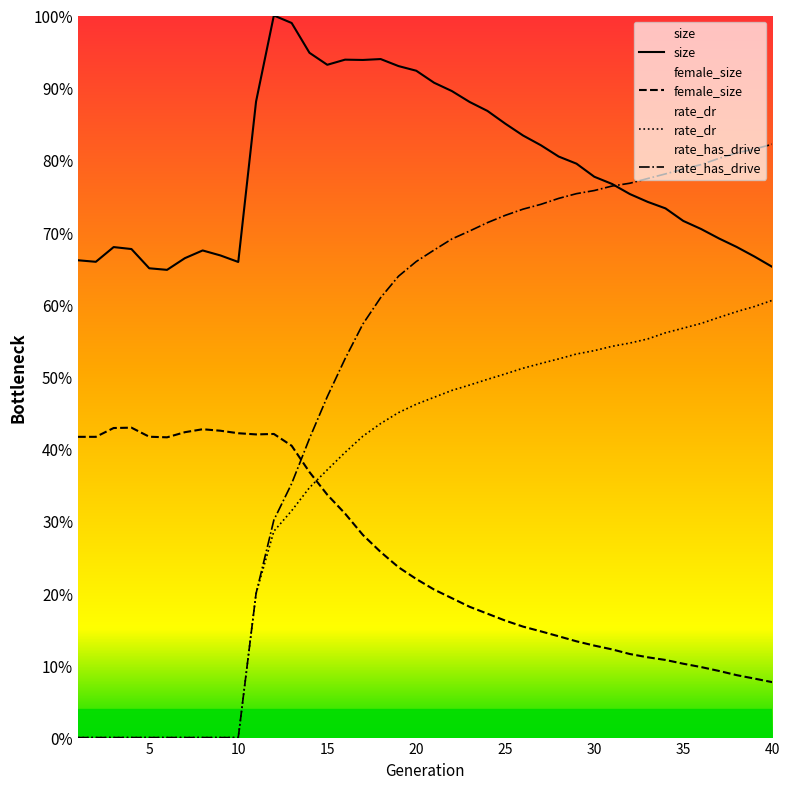

Is the value of size at 6 greater than the value of rate_has_drive at 21?

No